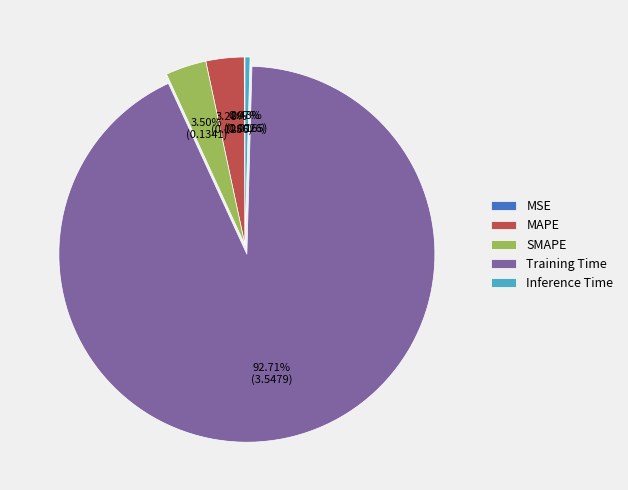

To the nearest percent, what is the combined percentage of SMAPE and Inference Time?

4%